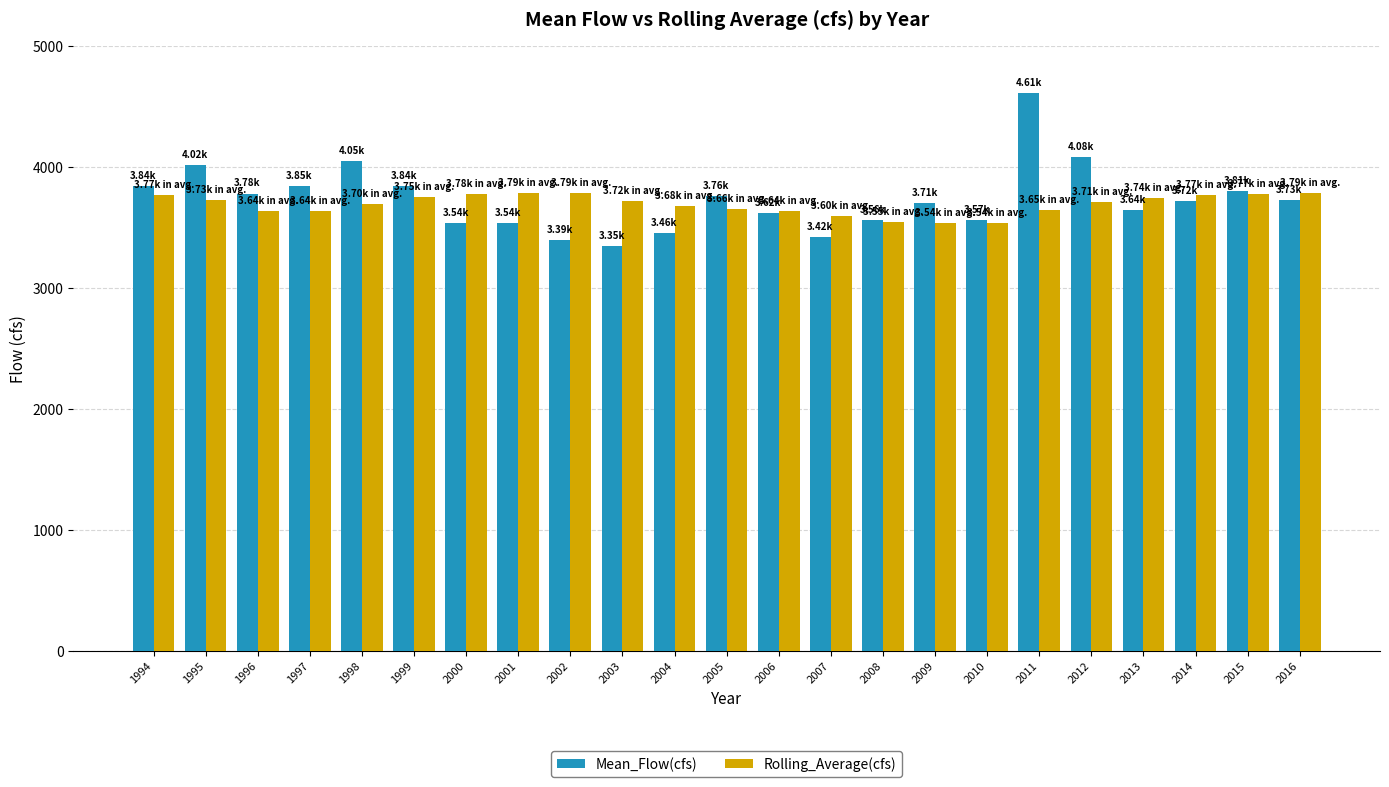

What is the difference between the highest and lowest values at 2001?

246.2